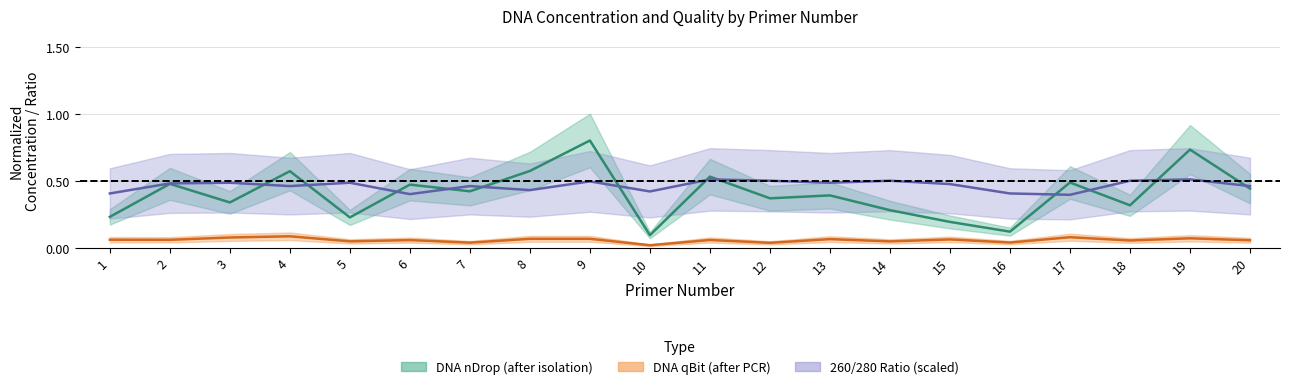

What is the spread (max minus min) of values at 8?

0.5